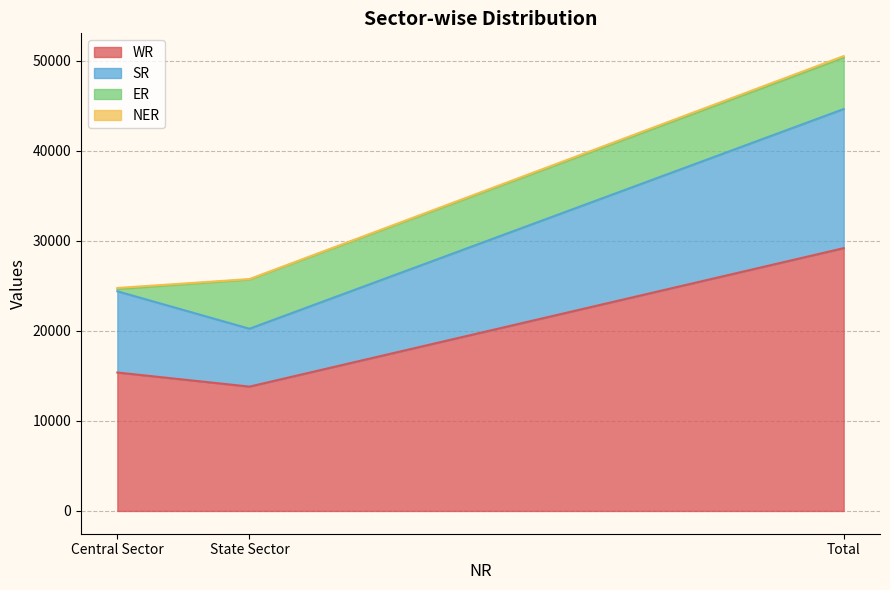

At which category is the sum across all series the highest?

Total